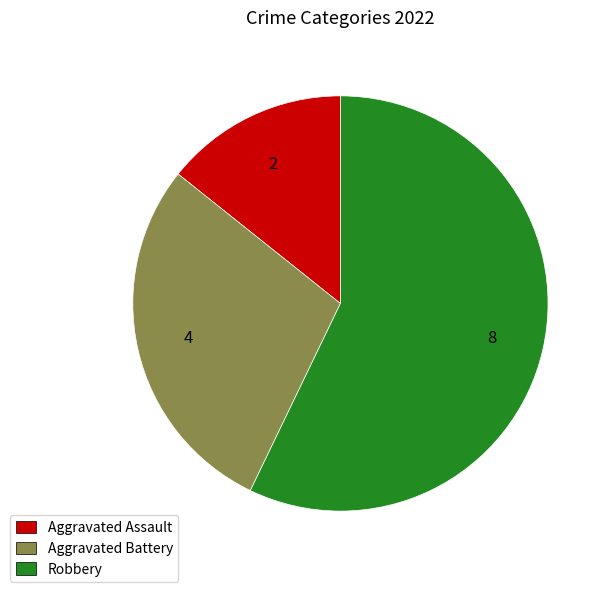

Do Robbery and Aggravated Assault together represent more than half of the pie?

Yes